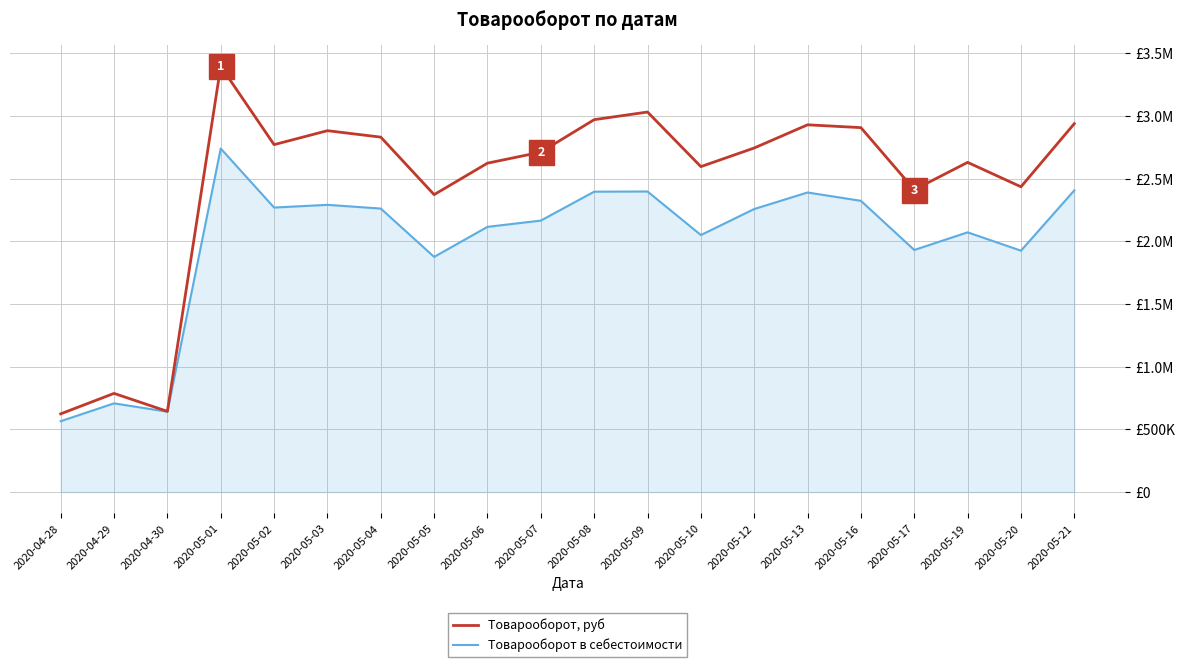

True or false: Товарооборот, руб has a value of 833064.0 at 2020-05-12.

False